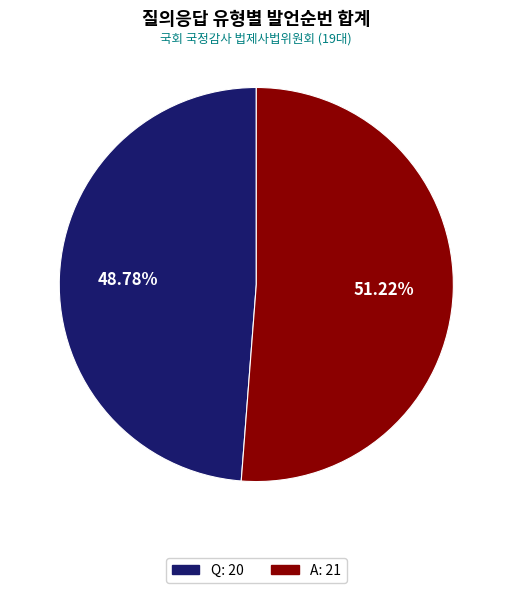

True or false: Q accounts for 49% of the total.

True